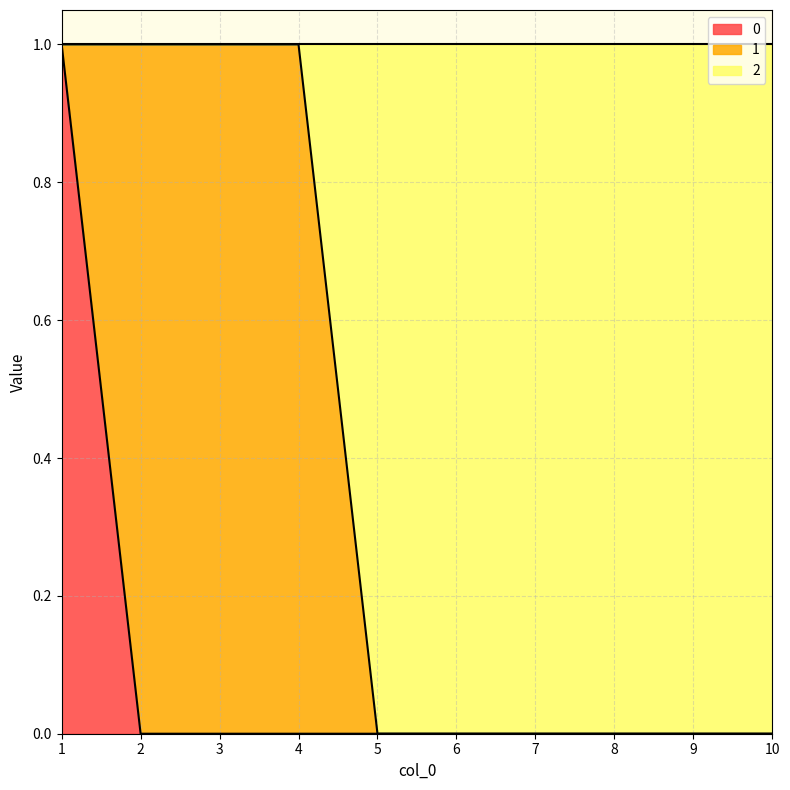

True or false: 0 has more than 1 points higher than both neighbors.

False